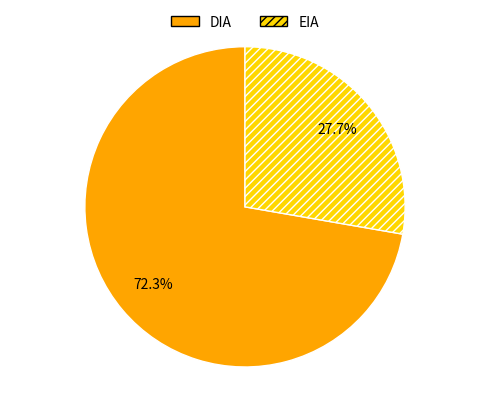

What percentage is the DIA slice, to the nearest percent?

72%